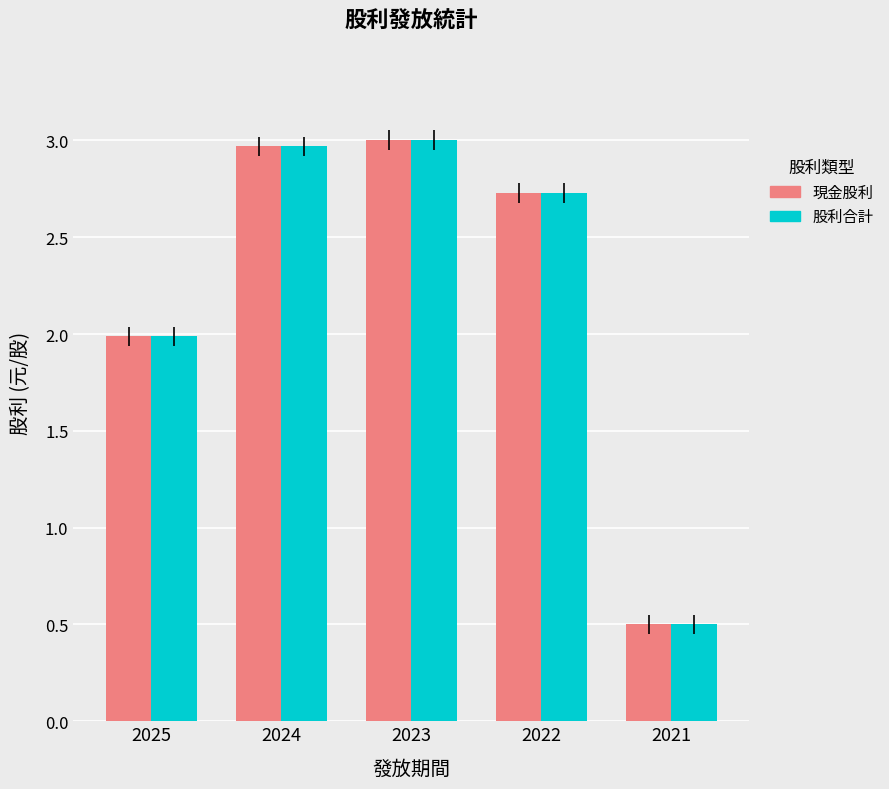

What is the difference between the second highest and minimum values in the 現金股利 series?

2.5